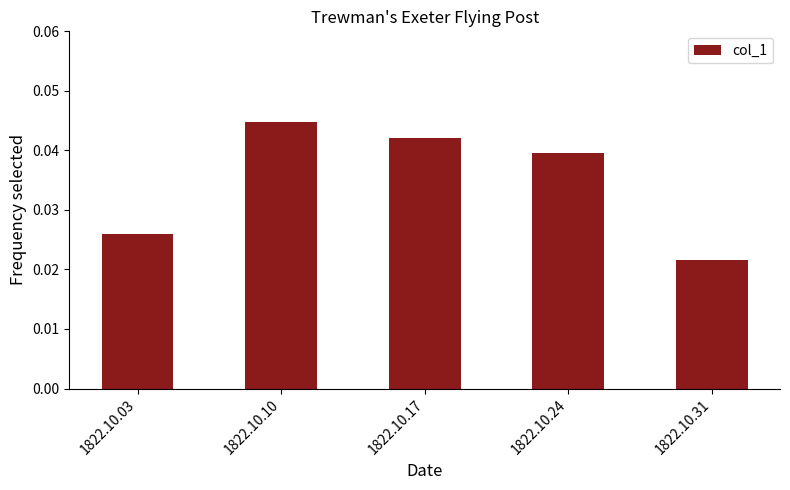

Are the bars grouped side by side (vs. stacked)?

No